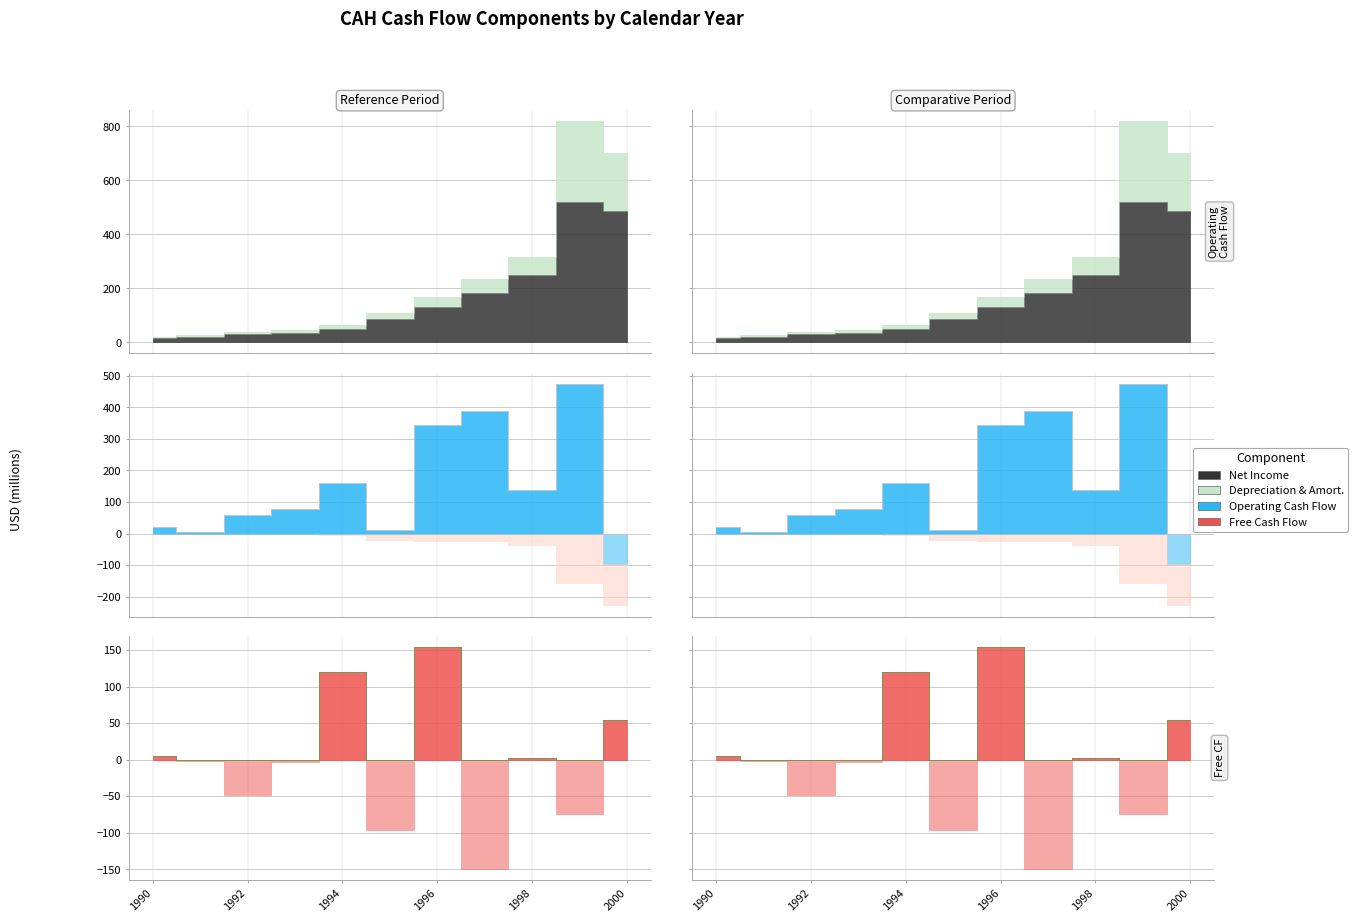

Where does the operatingCashFlow series first go above 79?

1994